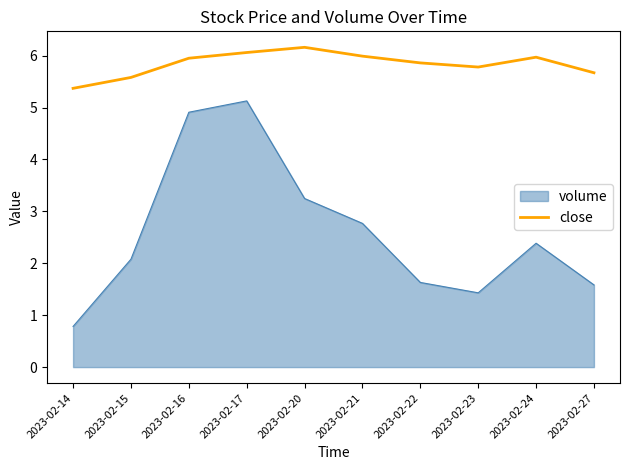

What is the greatest value displayed?

6.2